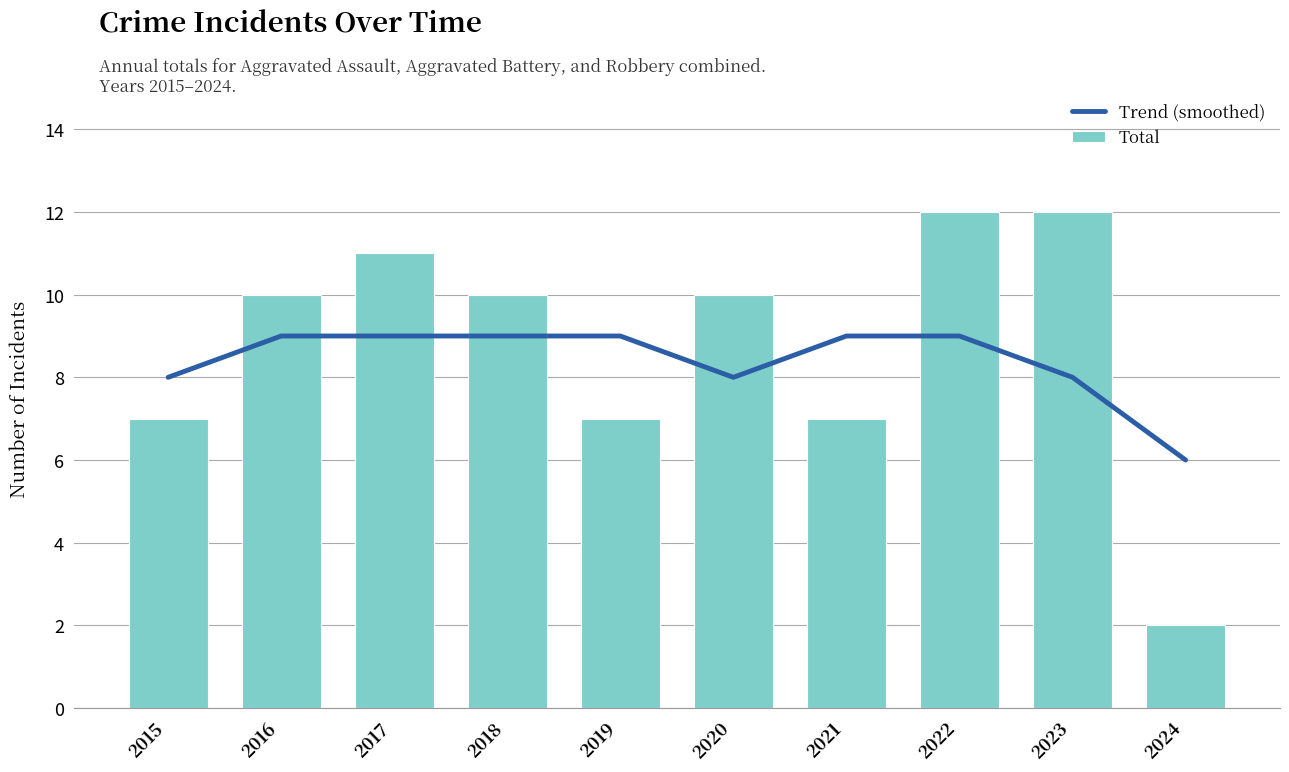

How many Total values are between 7 and 11?

7